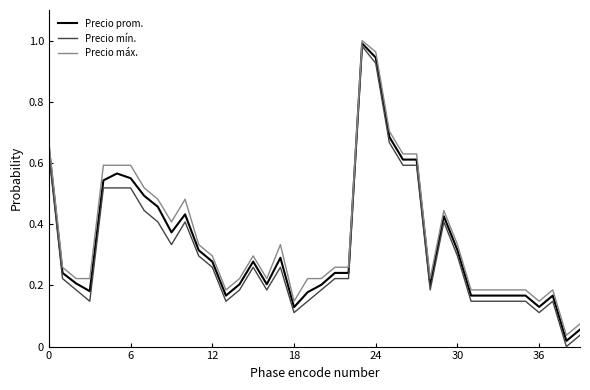

Rank the series by their average value, from lowest to highest.

Precio mín., Precio prom., Precio máx.